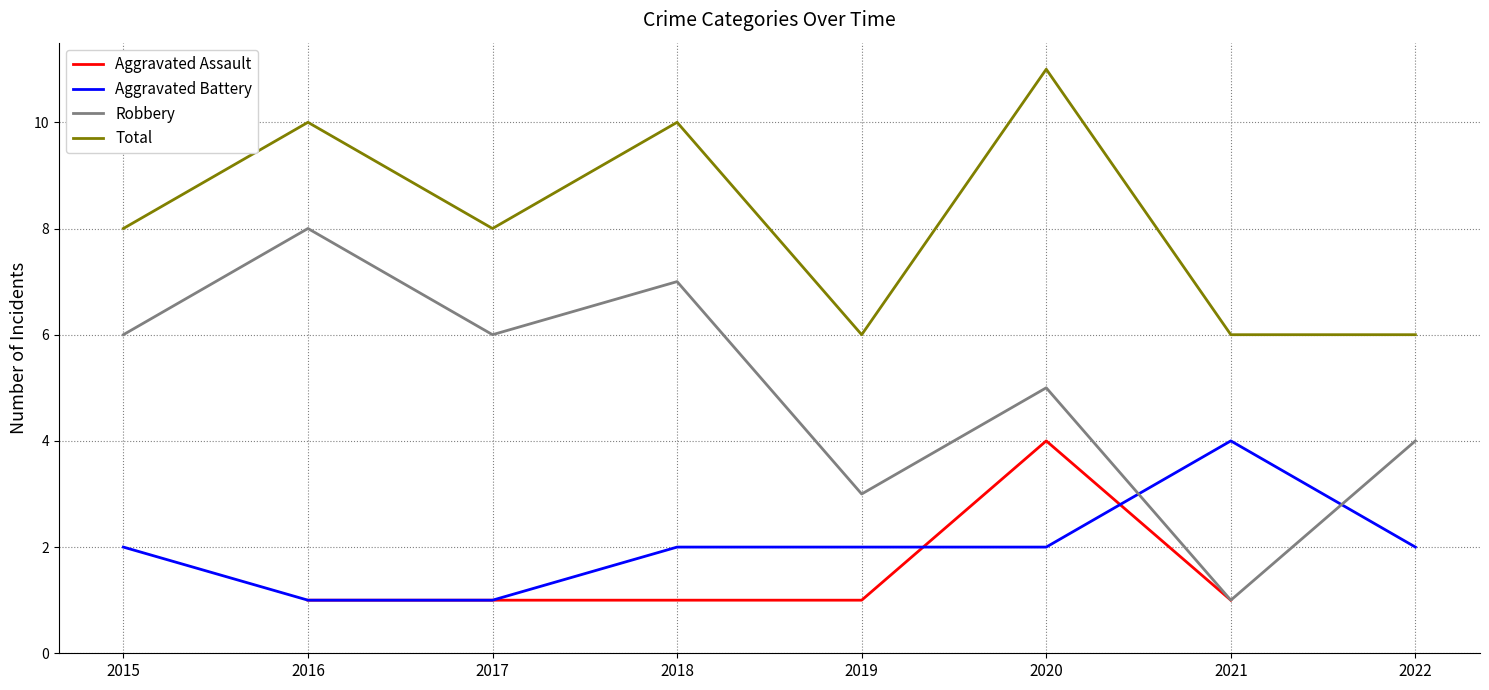

What are all the series names shown in the legend?

Aggravated Assault, Aggravated Battery, Robbery, Total